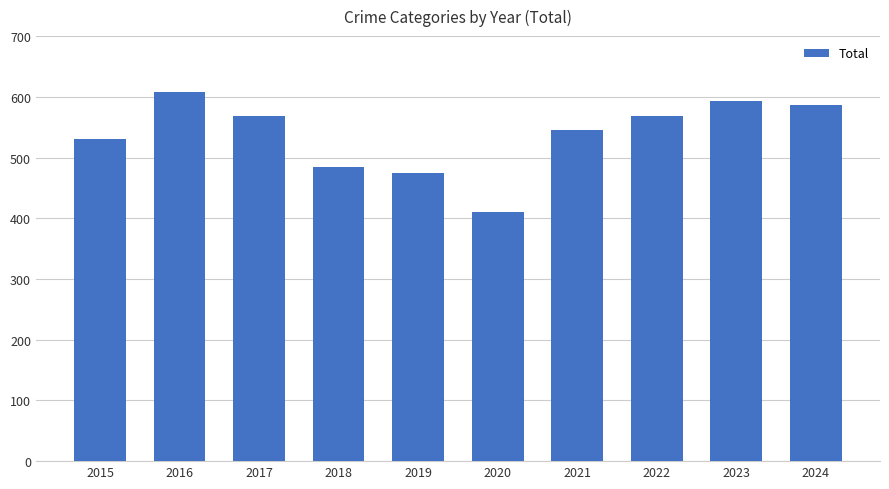

Which label corresponds to the largest value in the chart?

2016